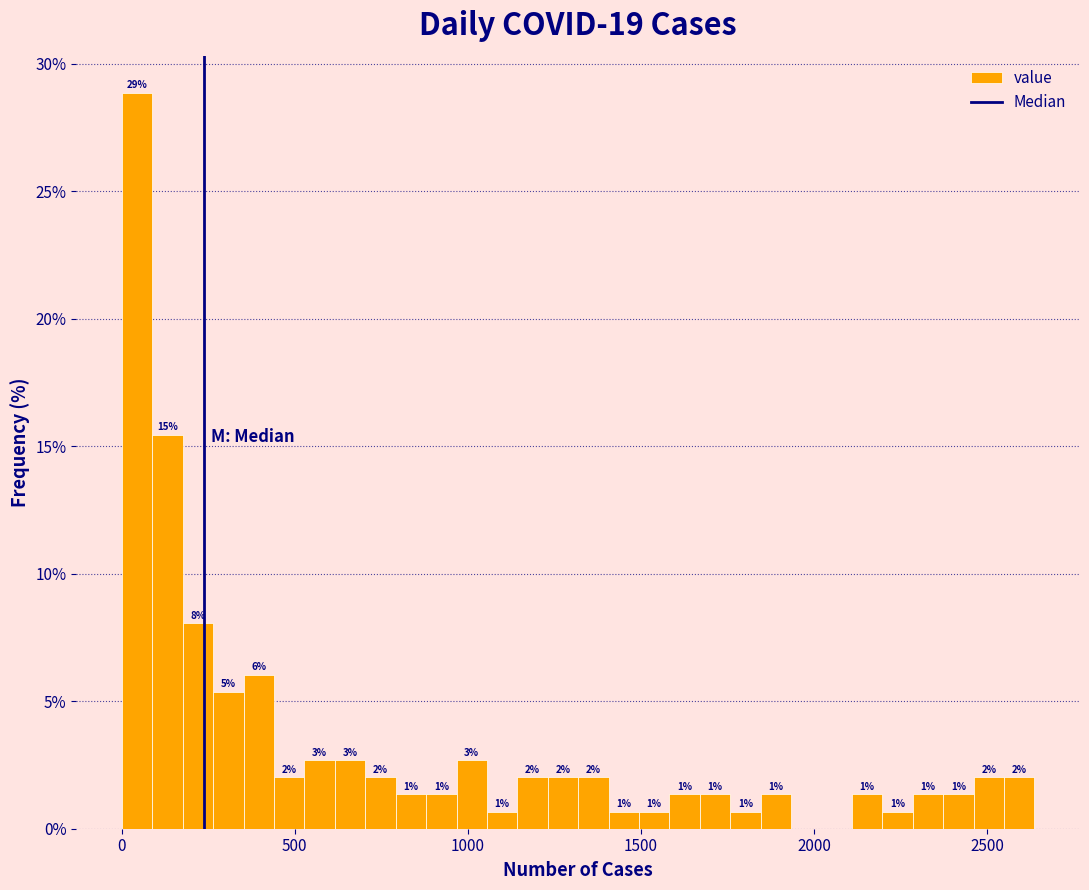

Read against the x-axis, roughly where is the centre of the tallest bar?

50